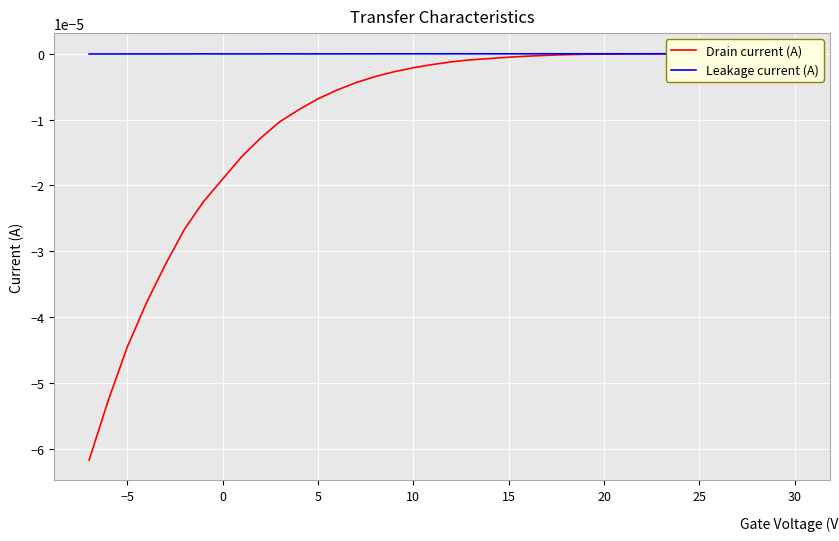

Which series changed the most between 5 and 30?

Drain current (A)